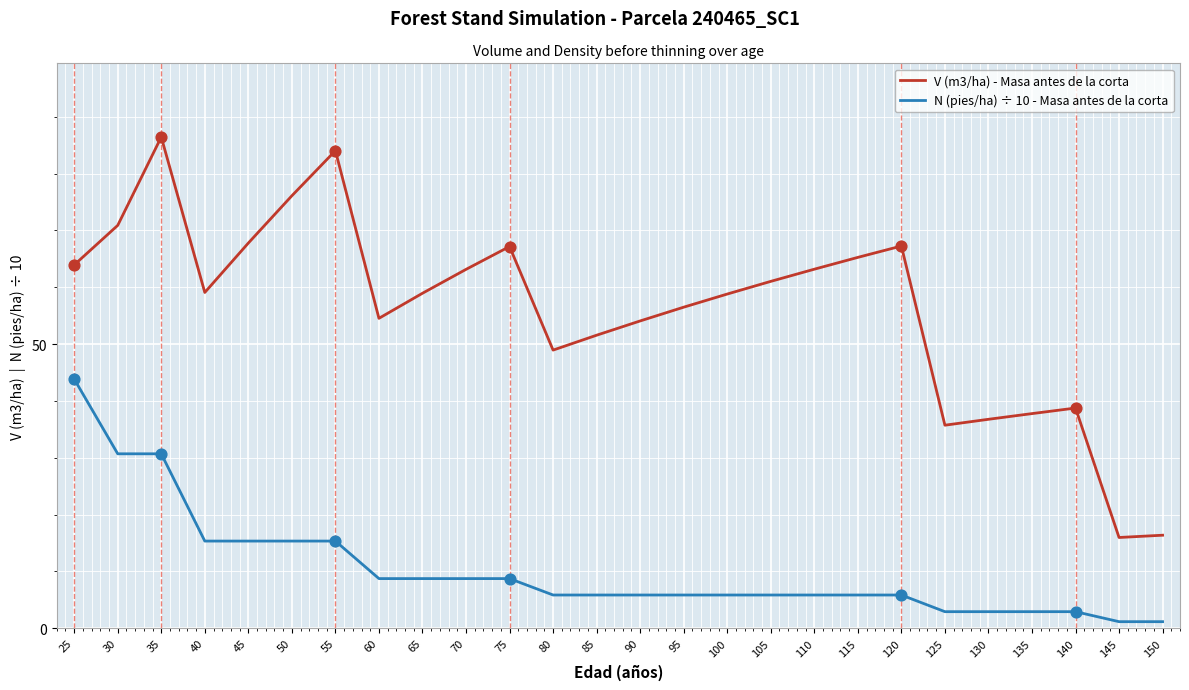

Which series has the largest total across all categories?

V (m3/ha) - Masa antes de la corta